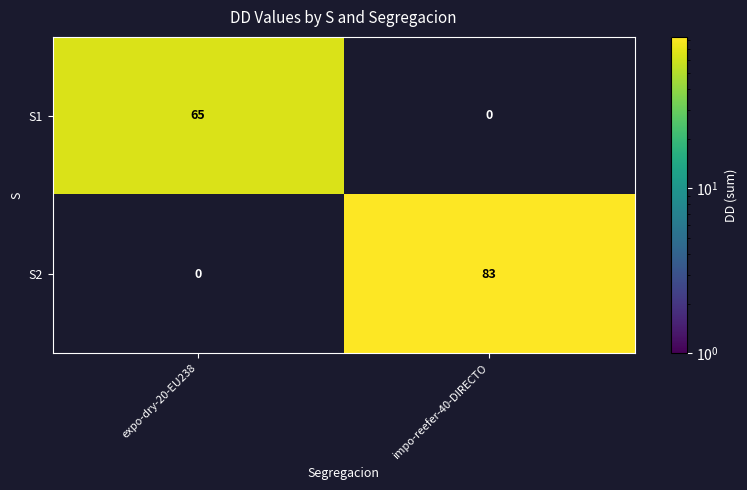

What is the difference between the S1 values at expo-dry-20-EU238 and impo-reefer-40-DIRECTO?

65